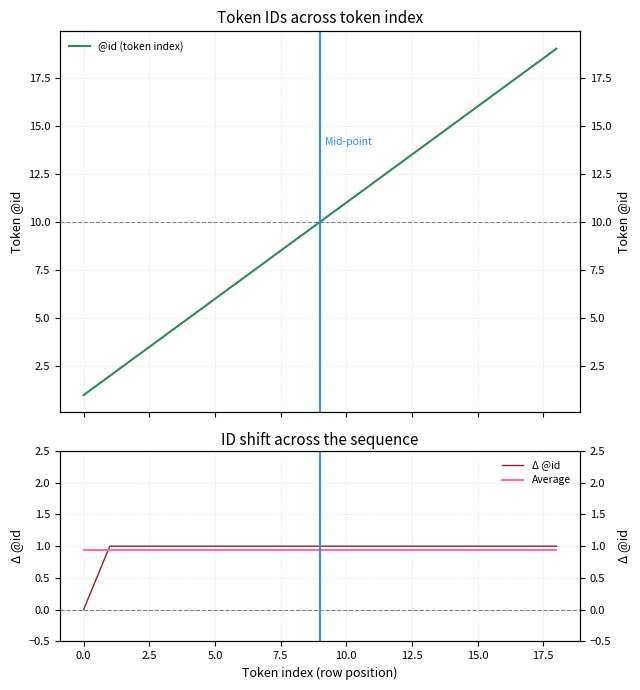

At how many categories does at least one series exceed 0?

19